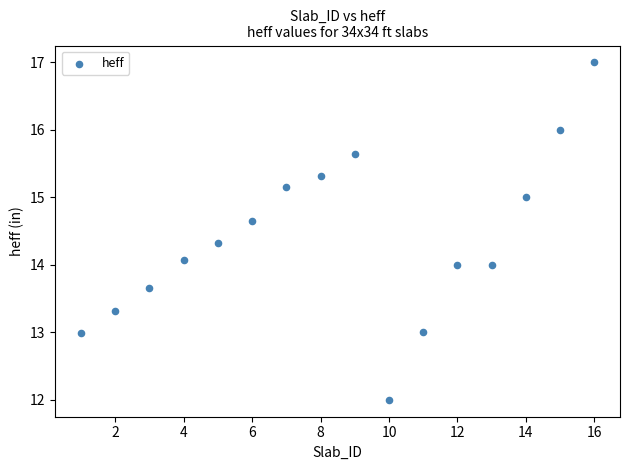

What is the range of Y values (max minus min)?

5.0